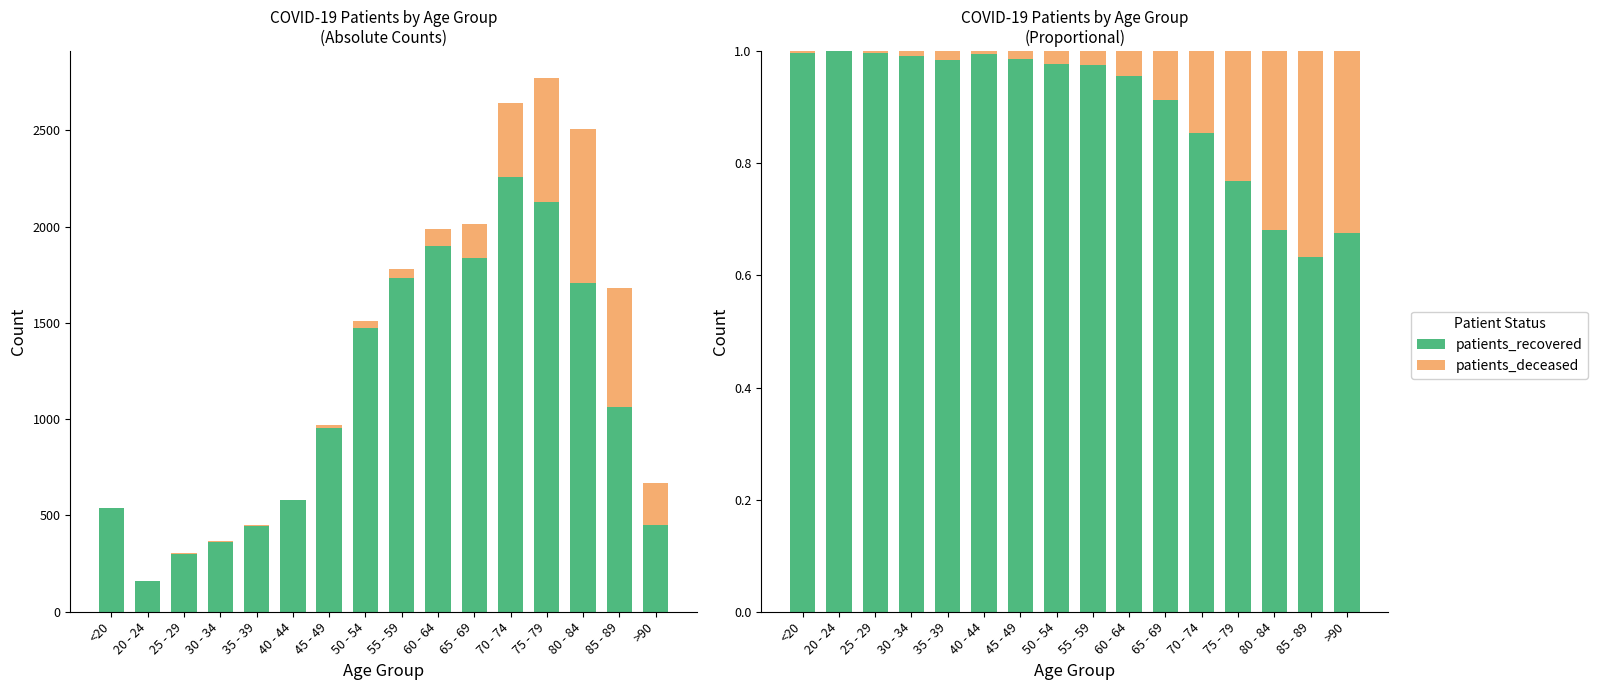

What is the total value across all series at 85 - 89?

1.0